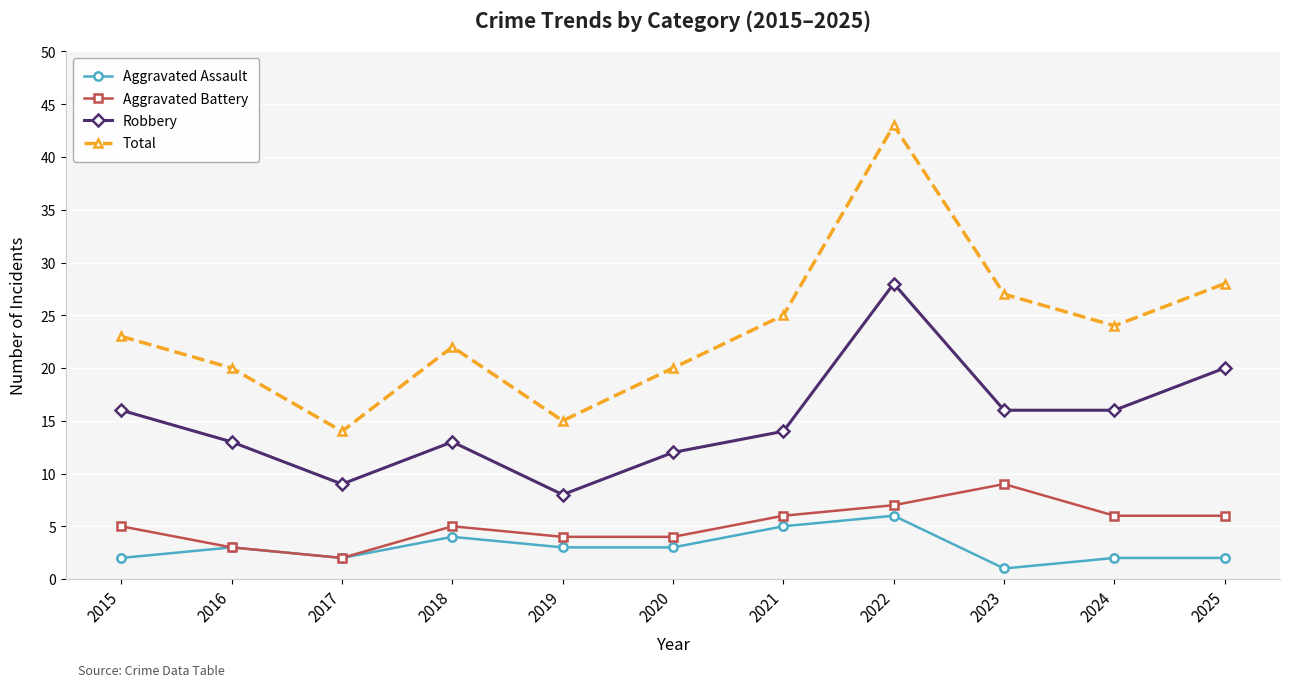

The value of Total at 2016 is 20. True or false?

True